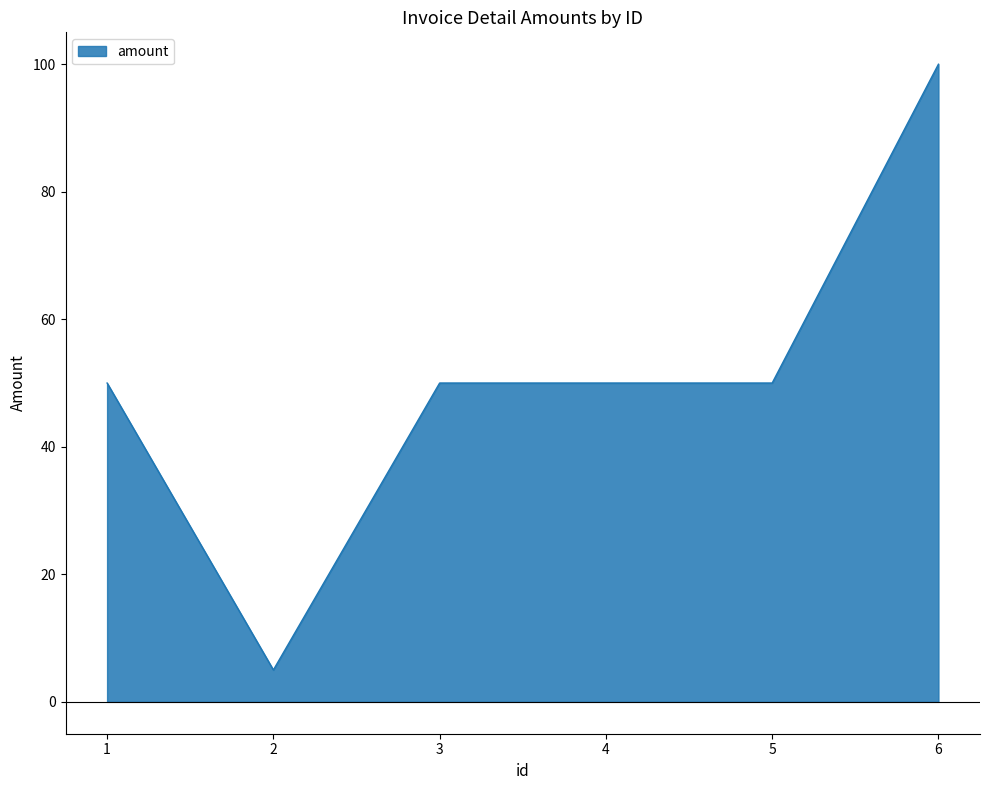

Reading left to right, list all the values displayed in this chart.

1=50	2=5	3=50	4=50	5=50	6=100